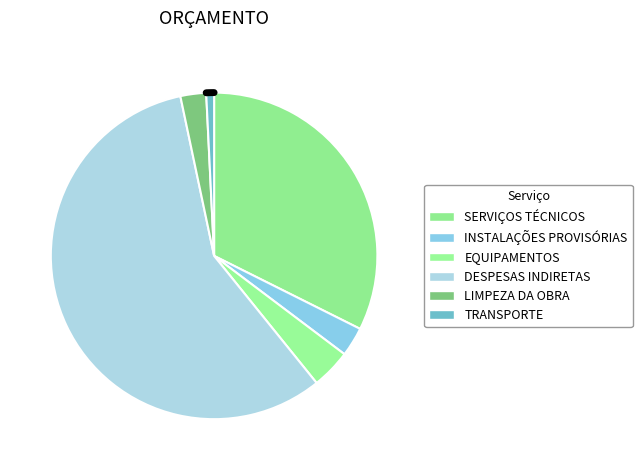

Count the number of slices in the pie.

6